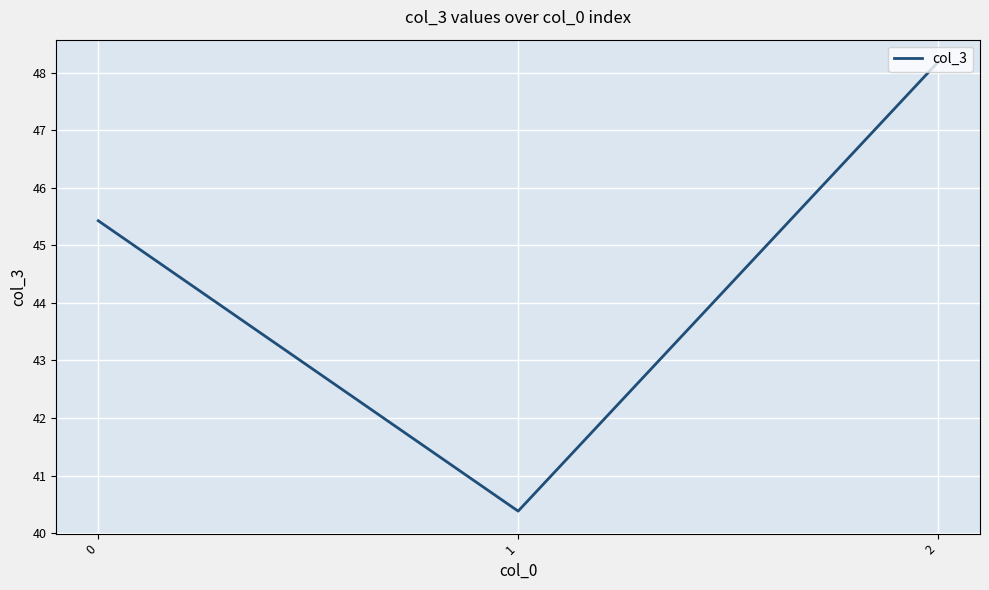

Reading left to right, transcribe all the data shown in this chart.

45.4	40.4	48.2